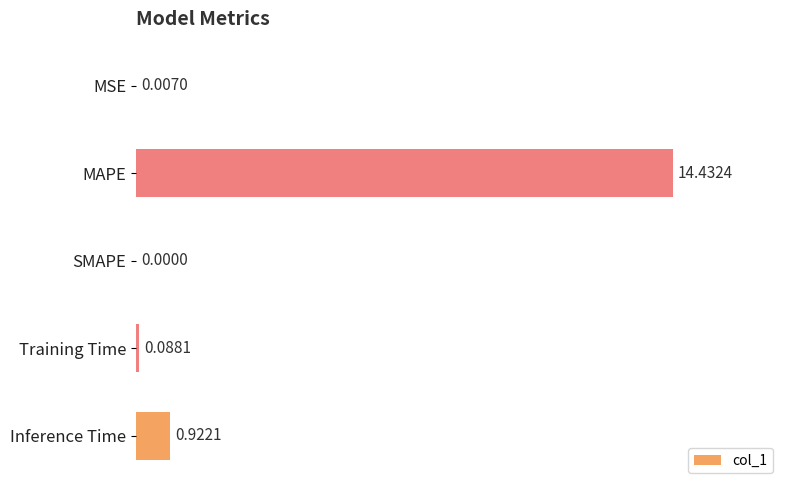

How many categories are shown in the chart?

5